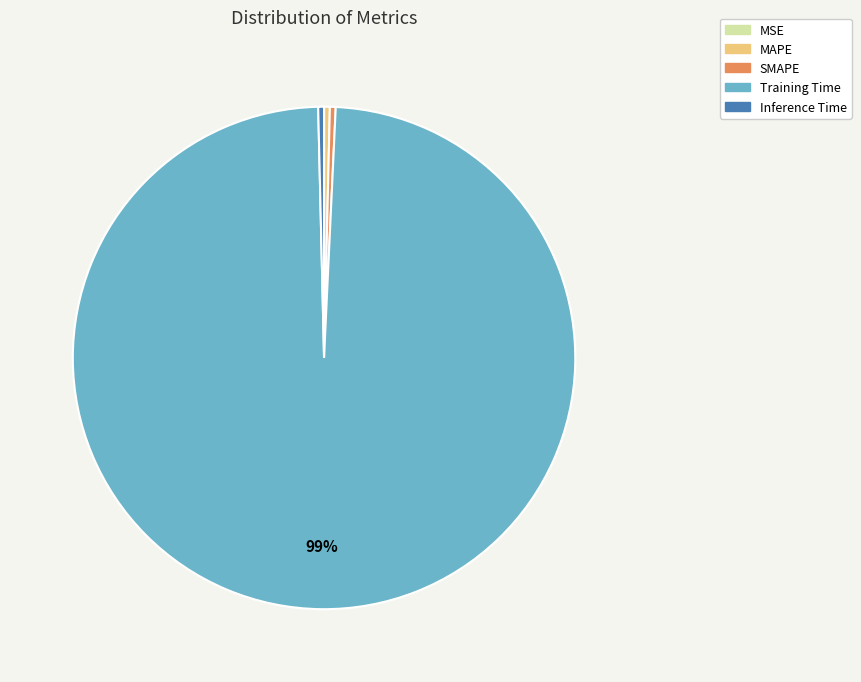

Which slice is the largest?

Training Time